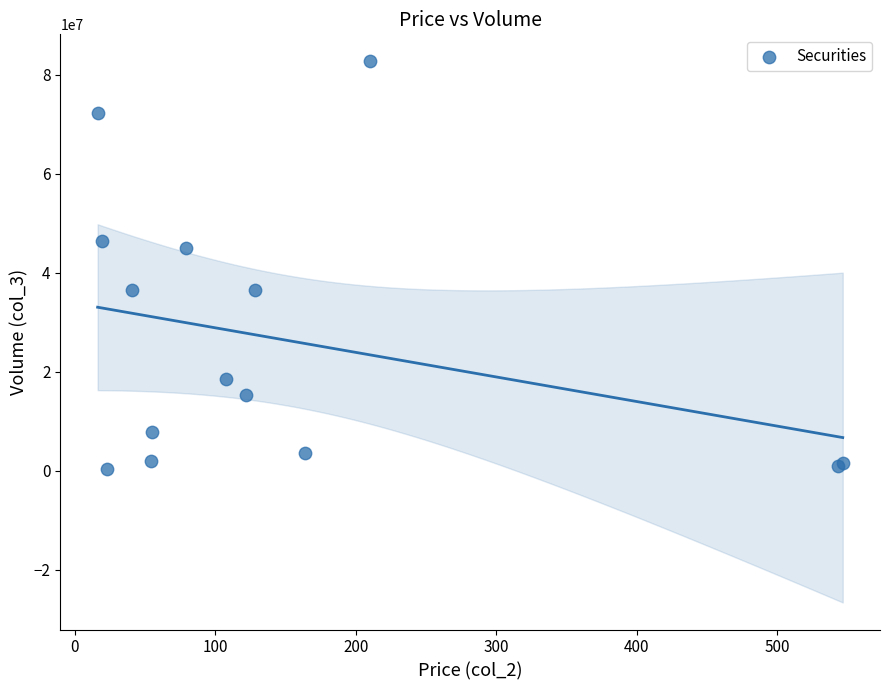

What Y value in the scatter plot is closest to 41471773?

45000938